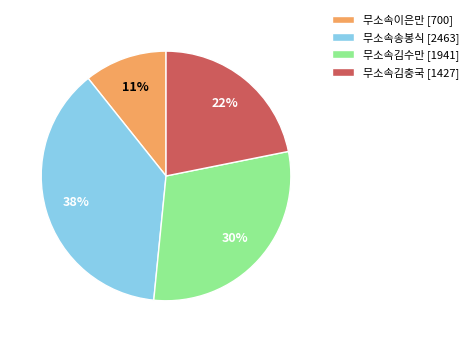

Count the number of slices in the pie.

4